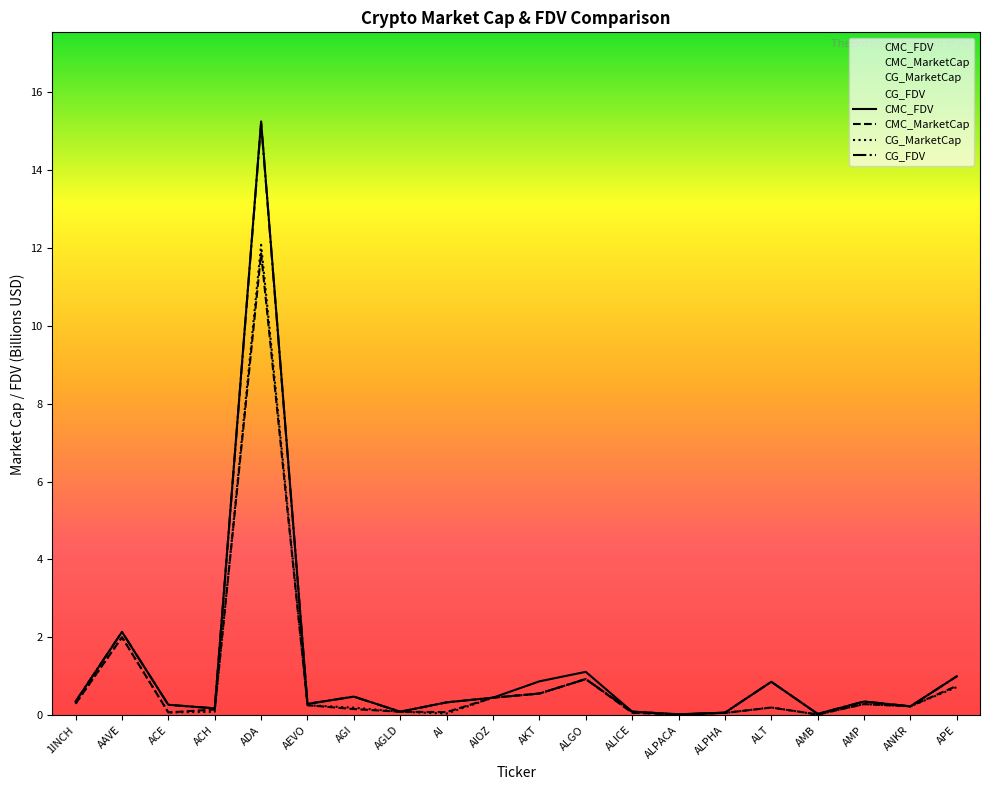

Which series ends up on top after the final intersection of CMC_FDV and CG_FDV?

CG_FDV